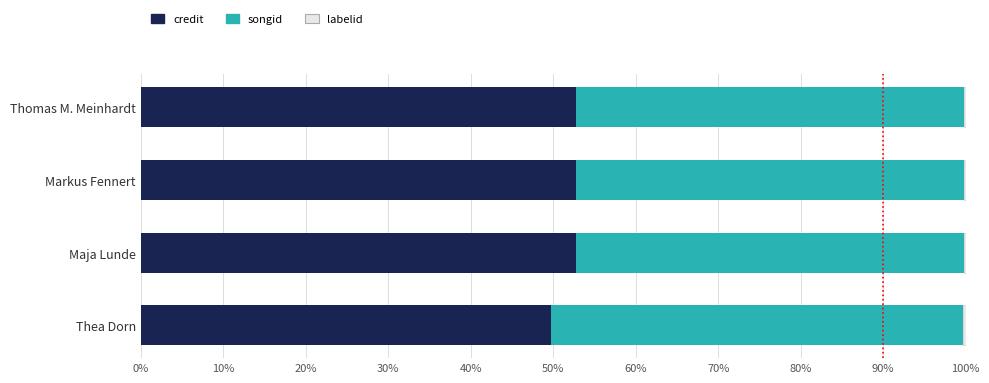

The credit series shows 52.7 at Markus Fennert. True or false?

True